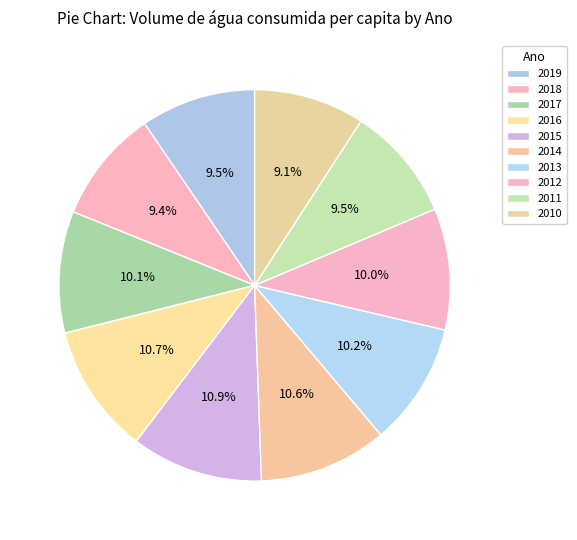

How many segments does this pie chart have?

10